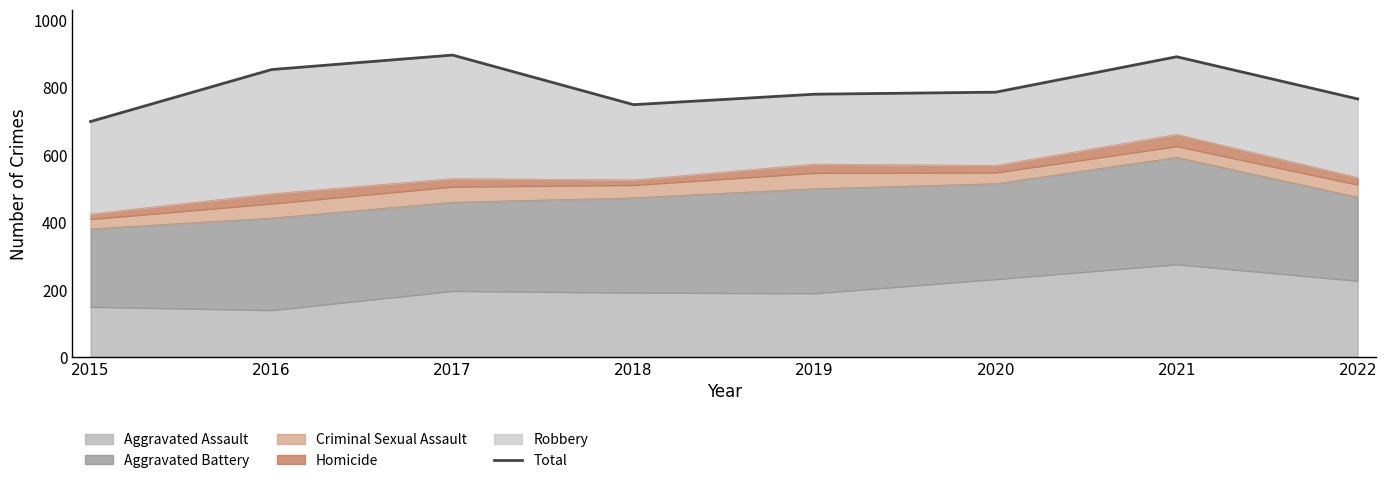

Reading left to right, what are all the values shown in this chart?

2015=699	2016=853	2017=896	2018=749	2019=780	2020=786	2021=891	2022=766